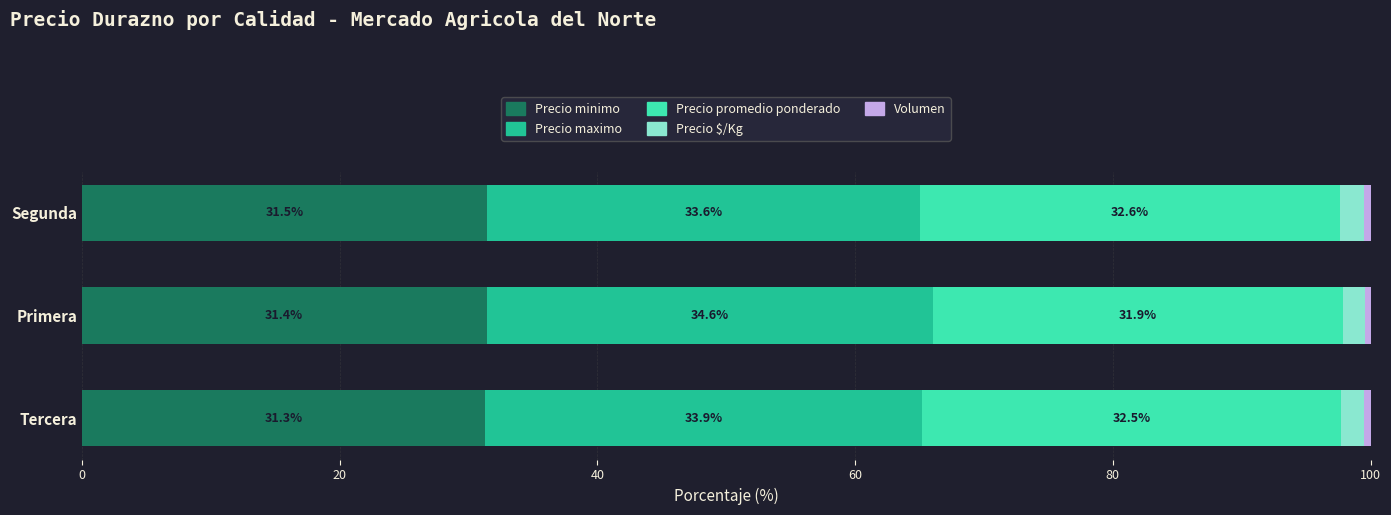

The value of Precio minimo at Segunda is 19.1. True or false?

False